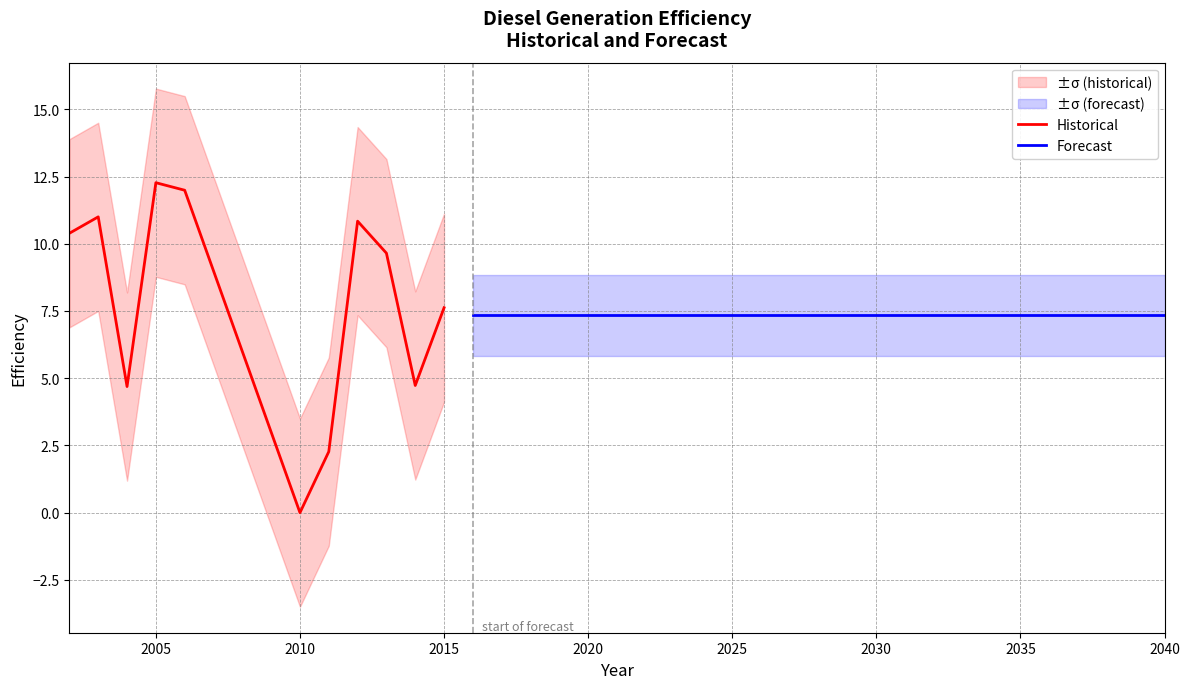

What is the sum of the values at 2010 and 2023?

7.3